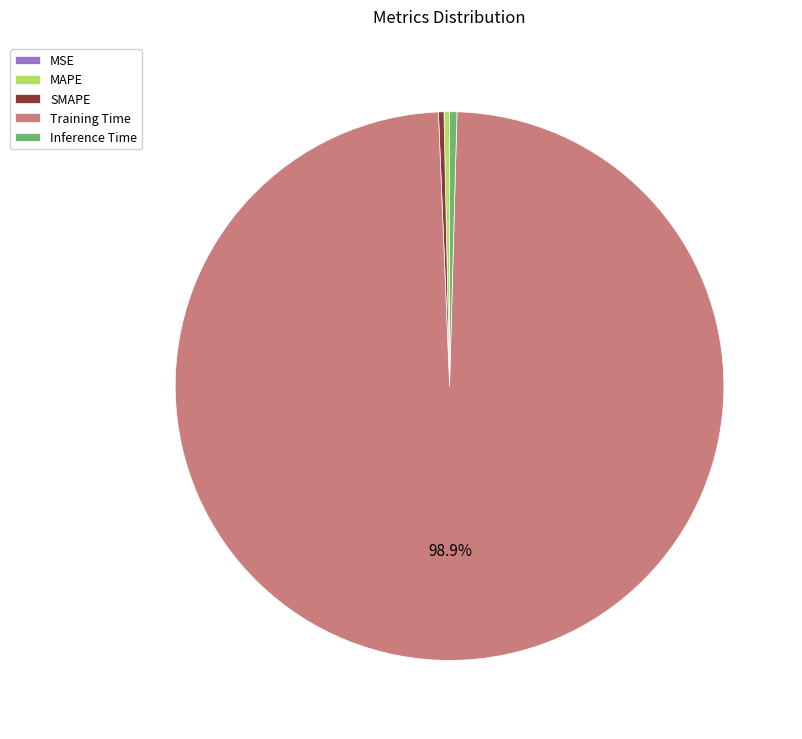

Which slice is the largest?

Training Time